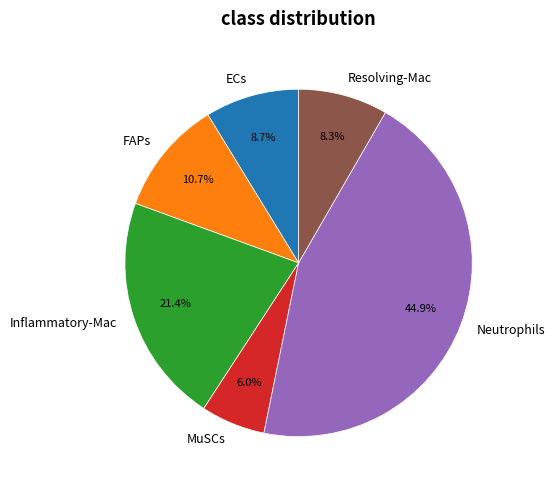

To the nearest percent, what percentage of the pie is Inflammatory-Mac?

21%